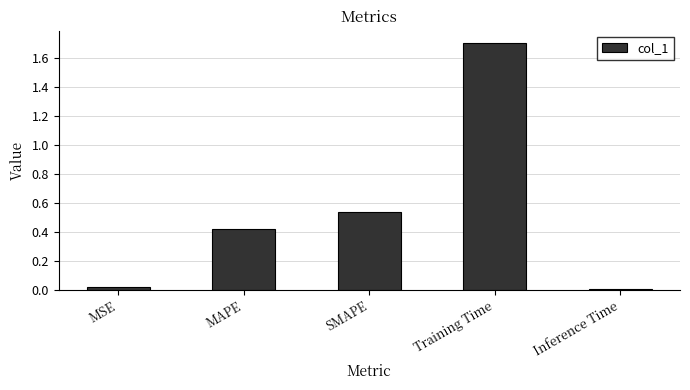

Are the bars grouped side by side (vs. stacked)?

No